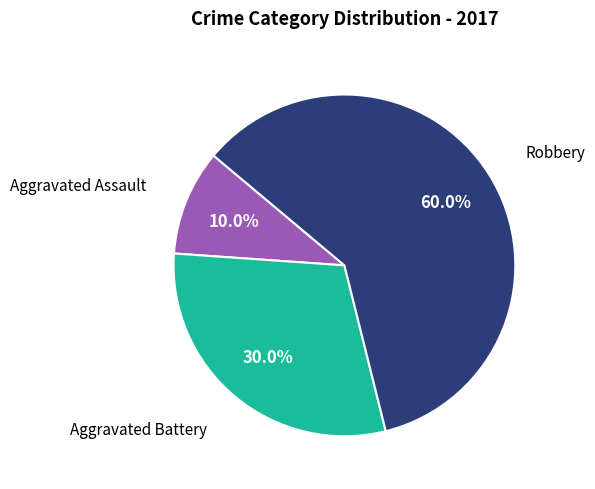

Does any single category account for the majority?

Yes